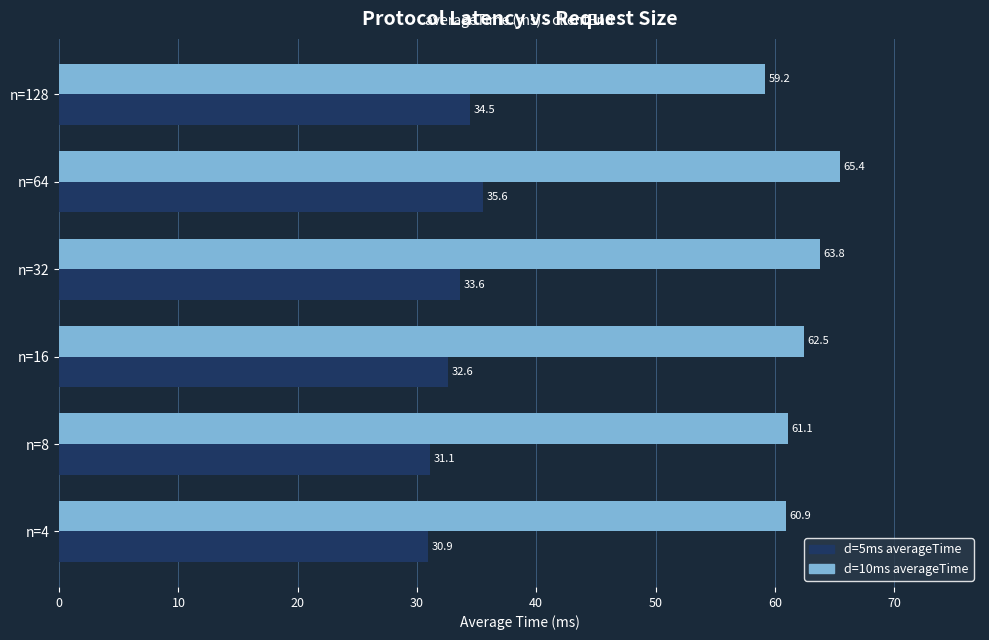

Is it true that d=10ms averageTime equals 34.8 at n=16?

False